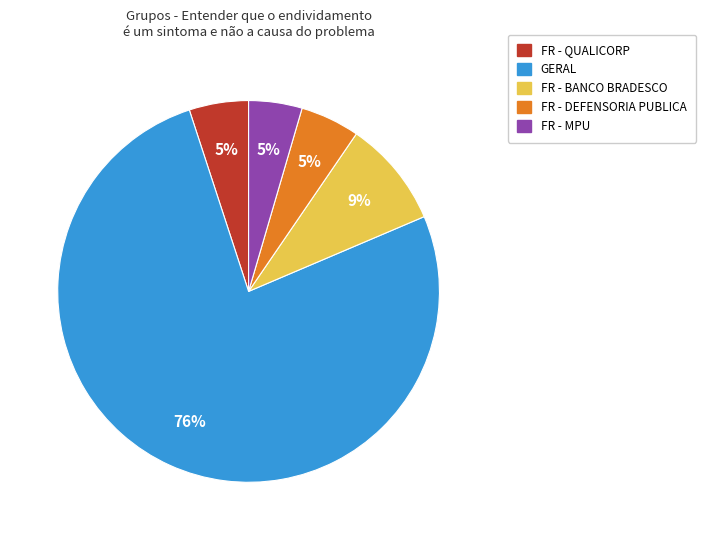

To the nearest percent, what is the average slice percentage?

20%